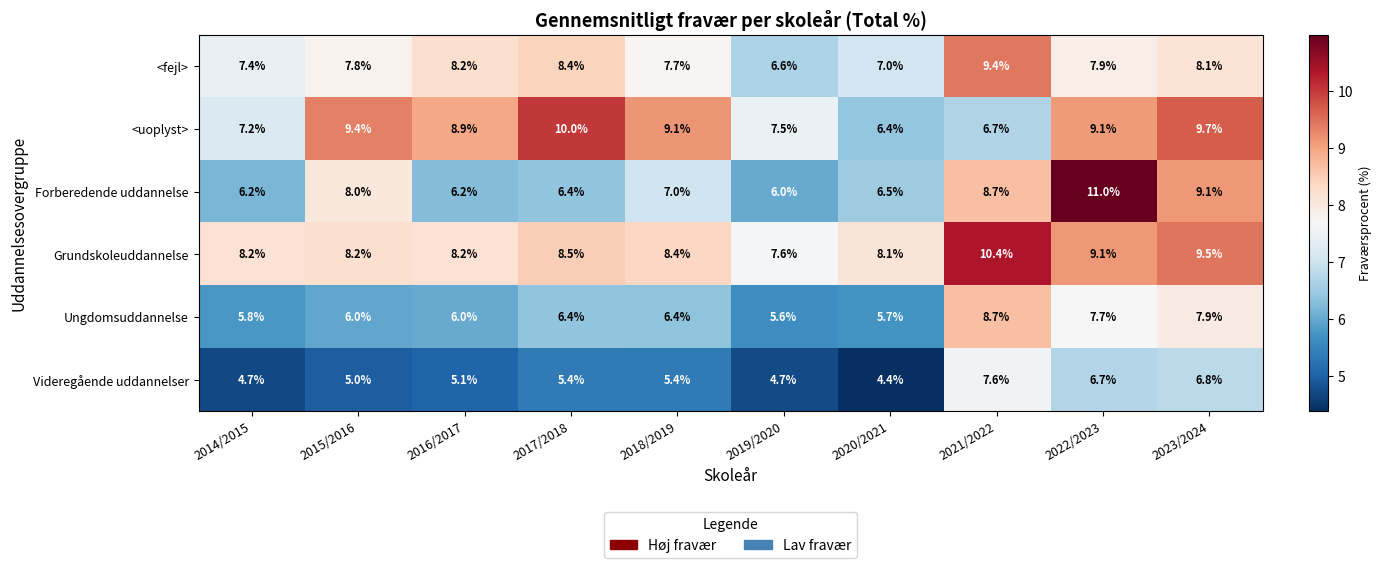

At which category does the chart reach its minimum across all series?

2020/2021